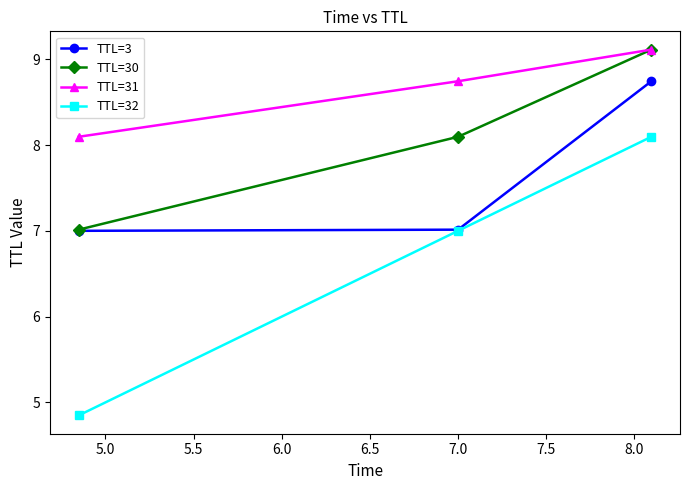

What is the value of the TTL=3 point at the 2nd from the left?

7.0